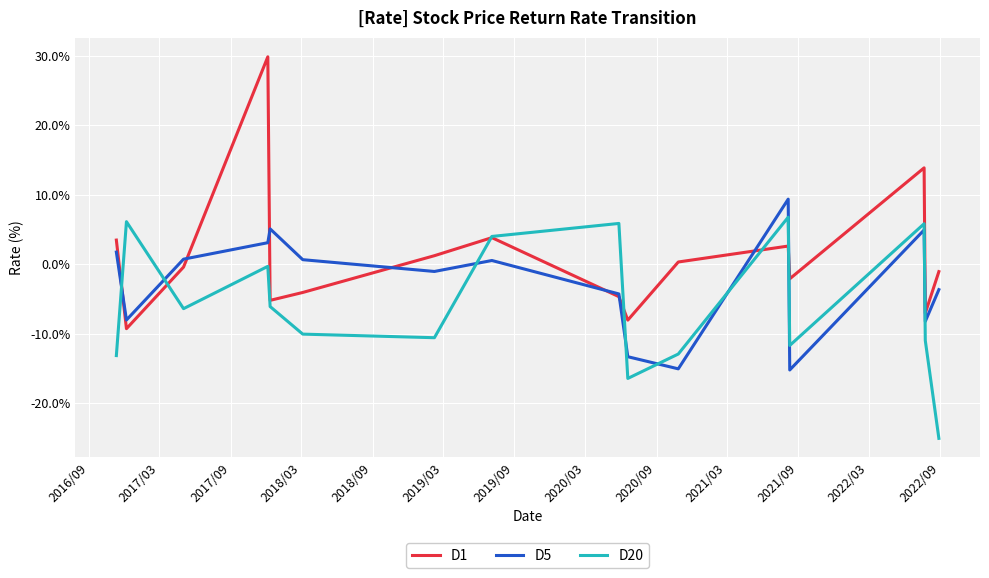

What is the smallest value displayed?

-25.1